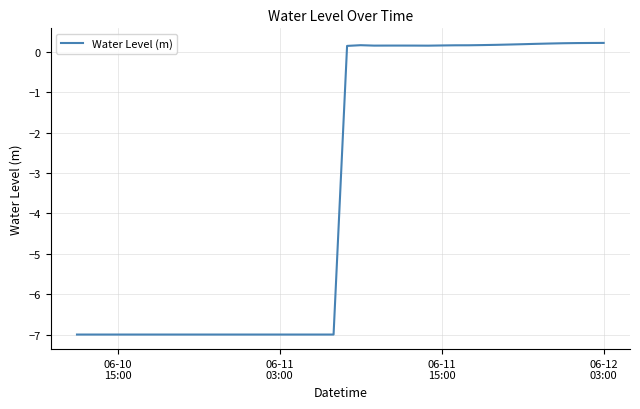

What is the difference between the maximum and minimum values?

7.2